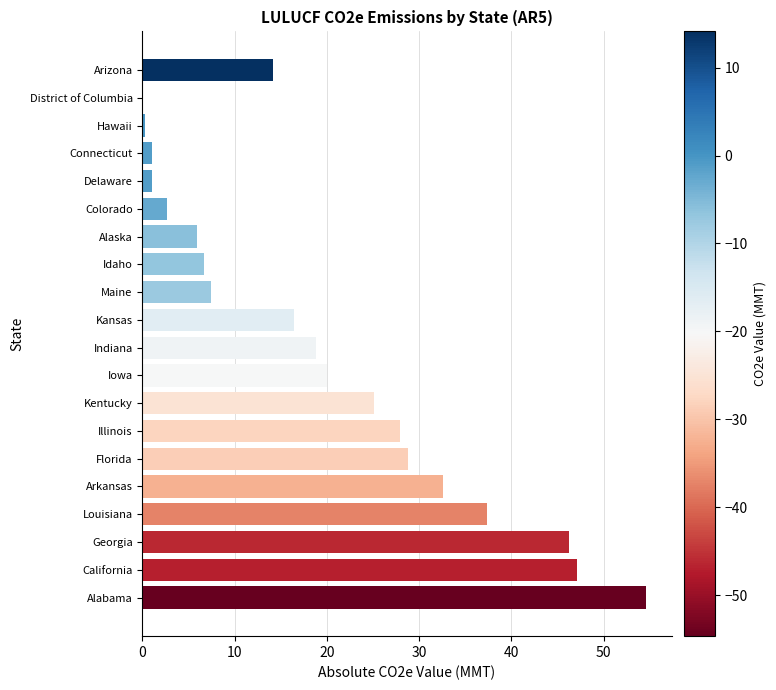

What is the sum of the values at Florida and Maine?

36.2